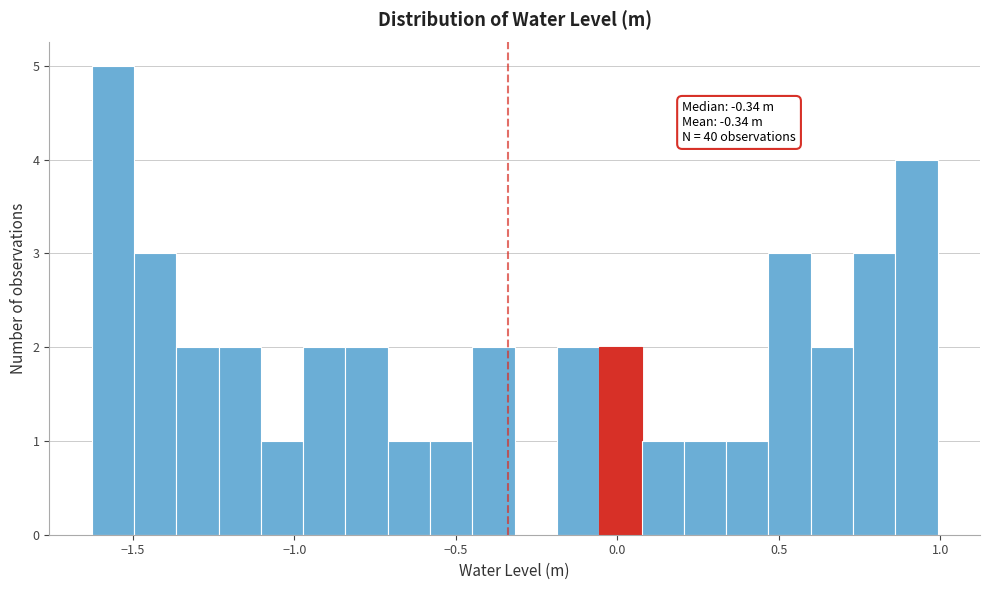

Read against the x-axis, roughly where is the centre of the tallest bar?

-1.55